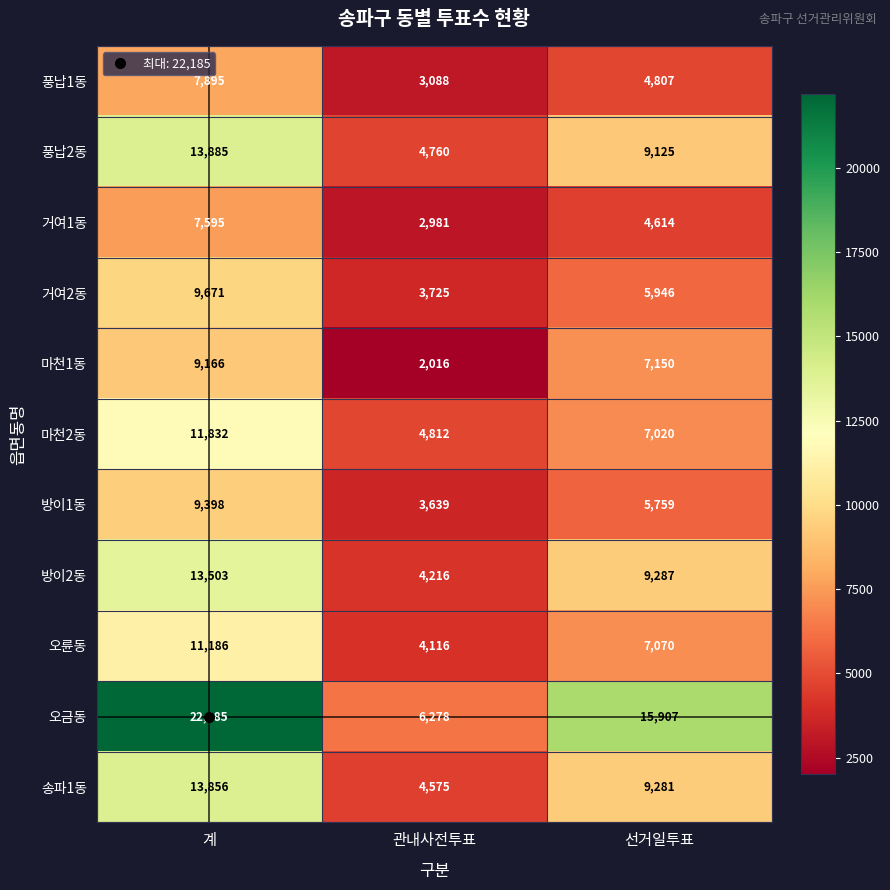

Which series has the largest range (max minus min)?

오금동